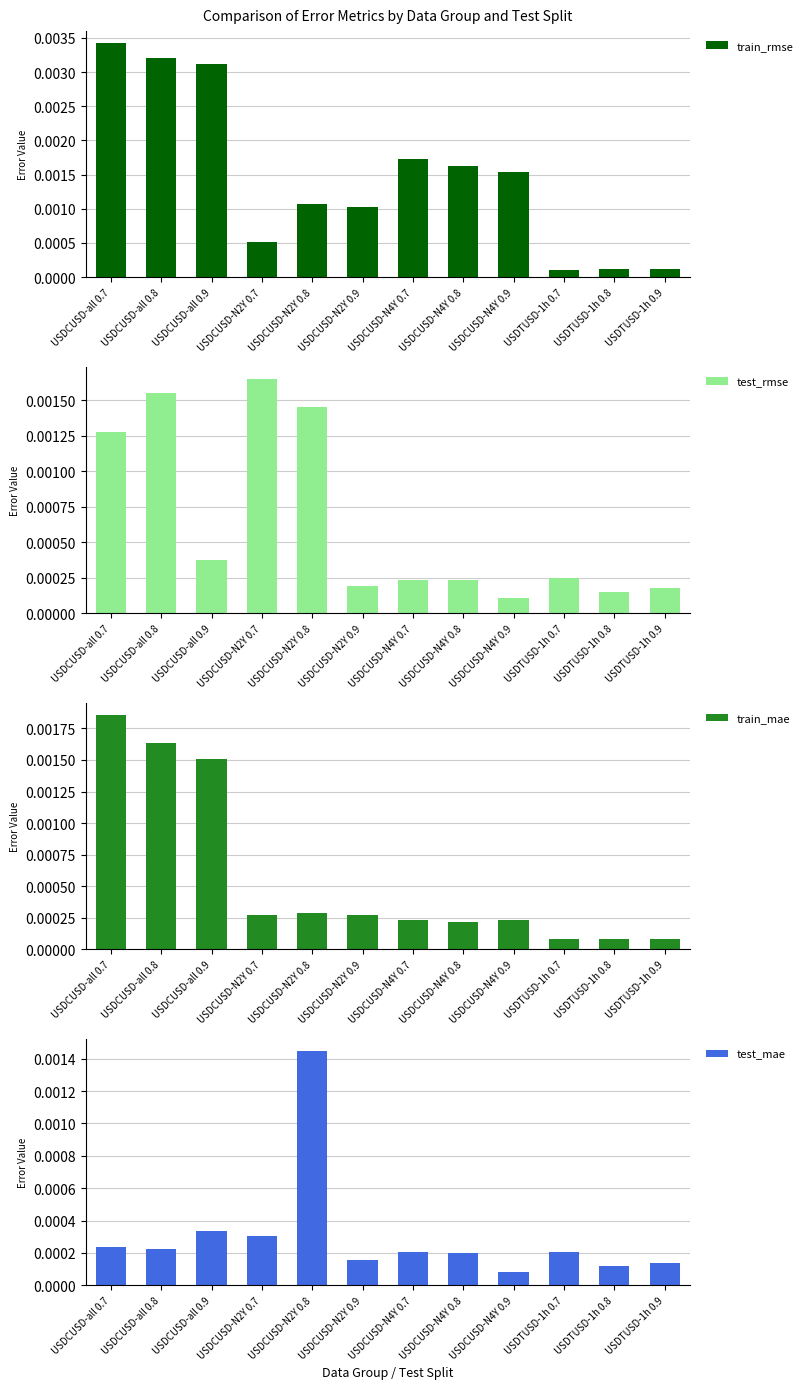

What are all the series names shown in the legend?

train_rmse, test_rmse, train_mae, test_mae